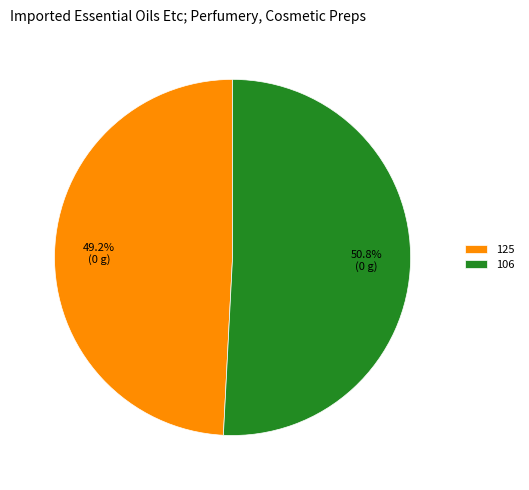

To the nearest percent, what is the difference between the largest and smallest slice percentages?

2%